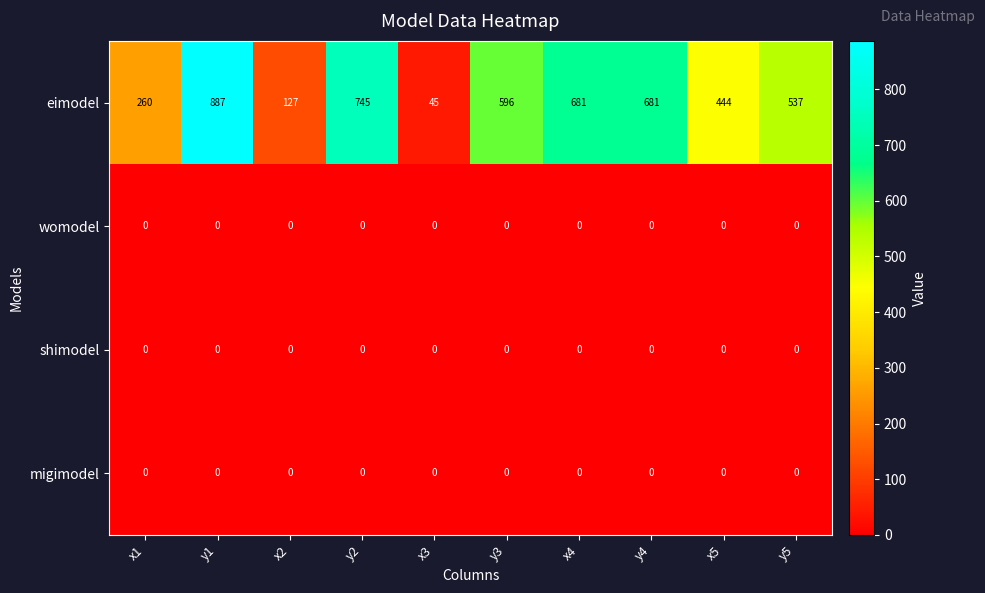

What is the total value across all series at x2?

127